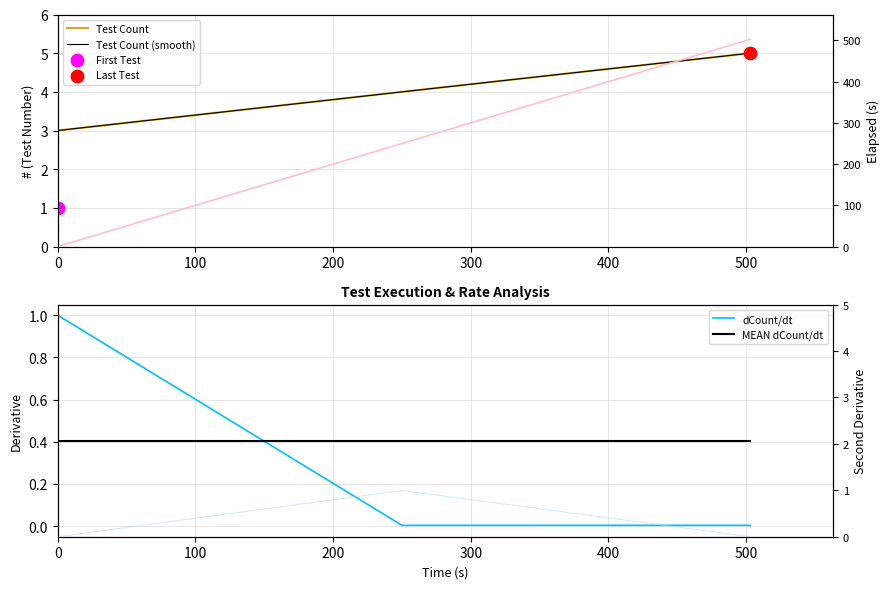

At how many categories does at least one series exceed 128?

2